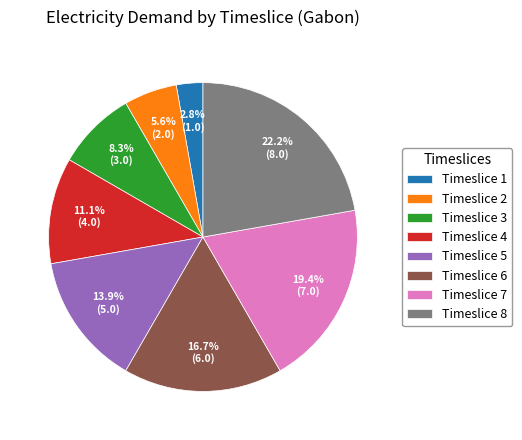

How many slices are in this pie chart?

8